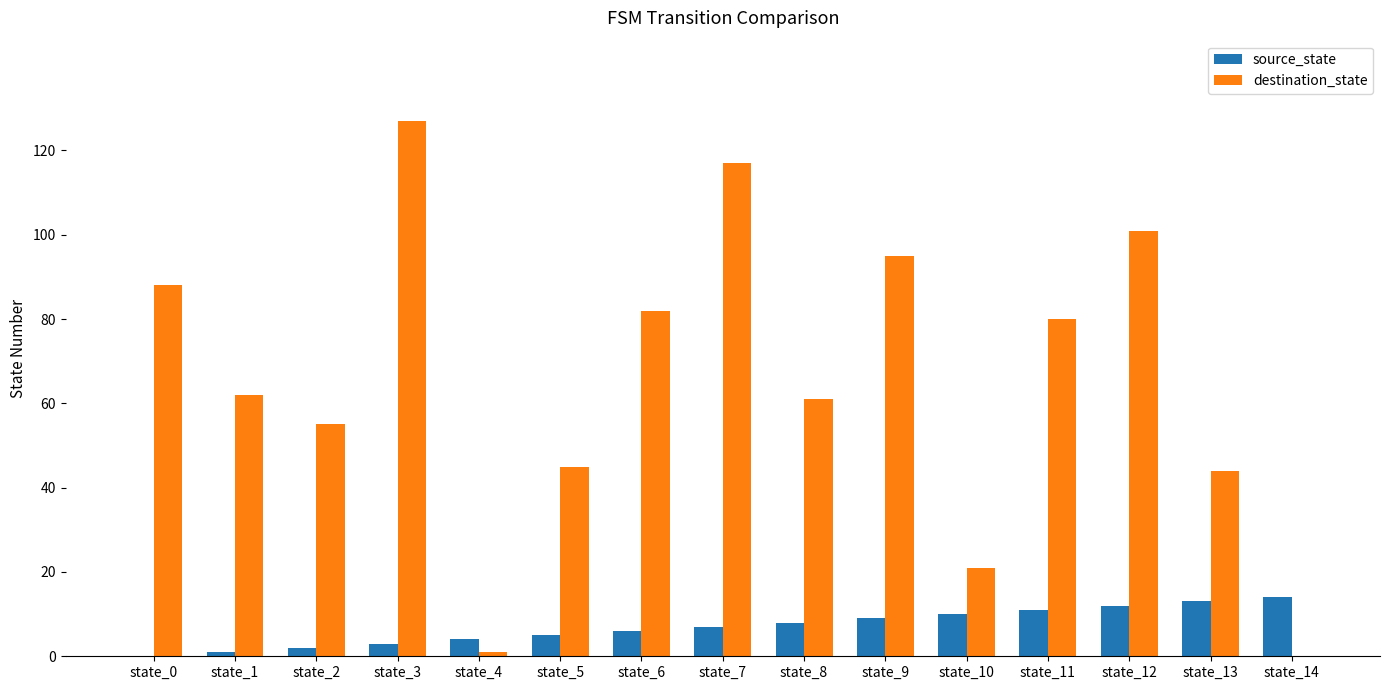

Are the bars grouped side by side (vs. stacked)?

Yes